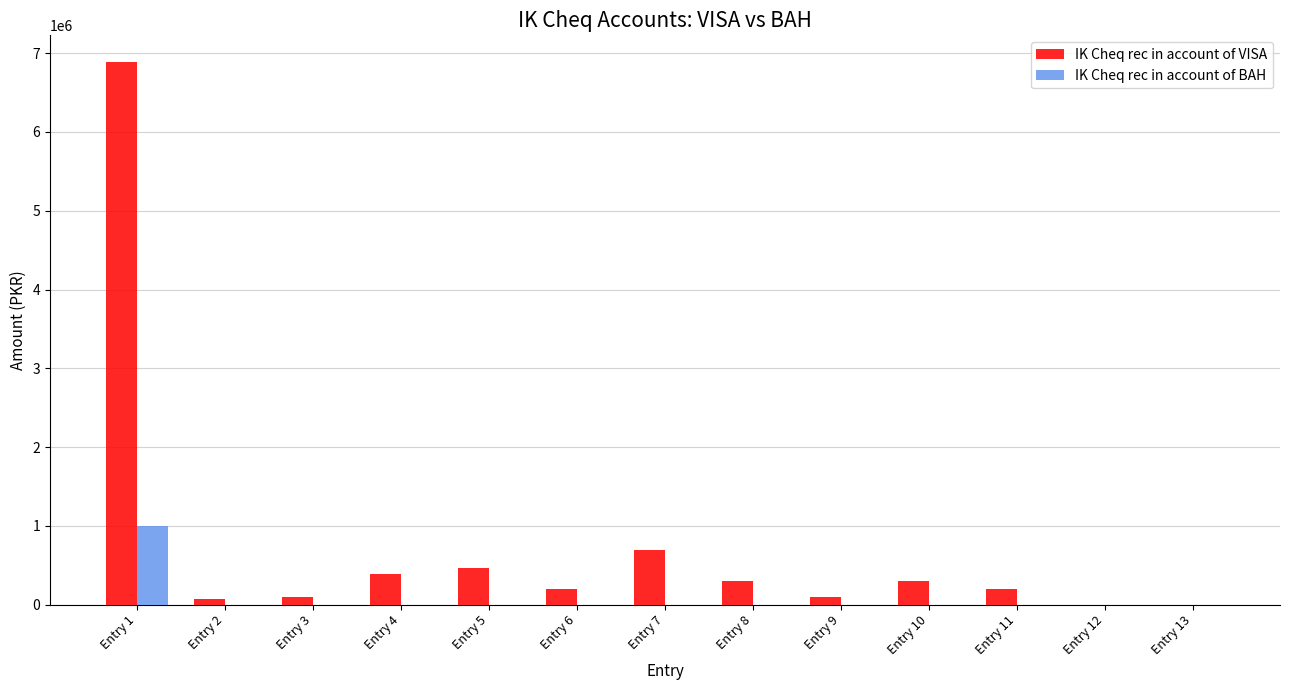

What is the total value across all series at Entry 1?

7882037.0